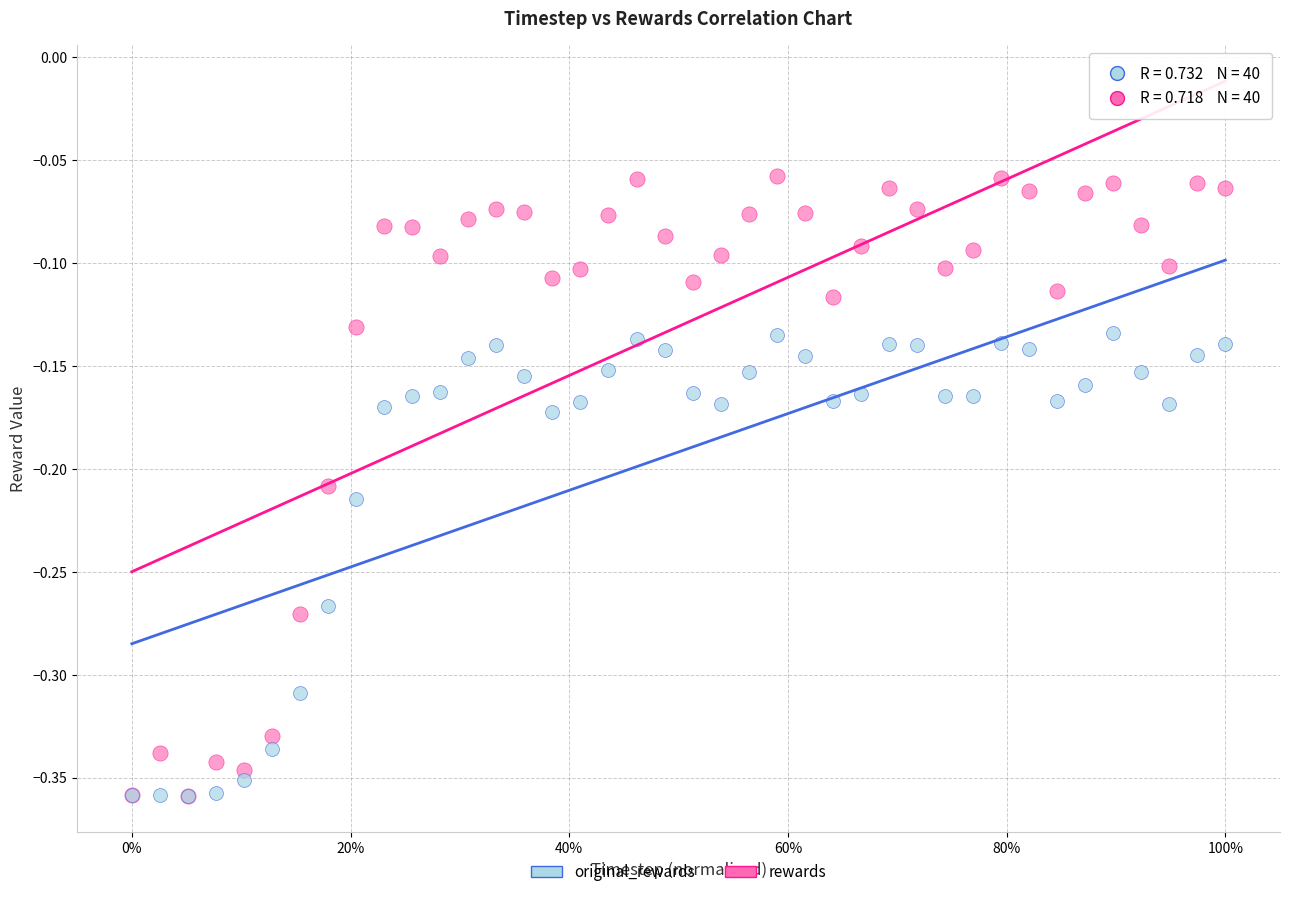

Which series contains the highest Y value?

rewards